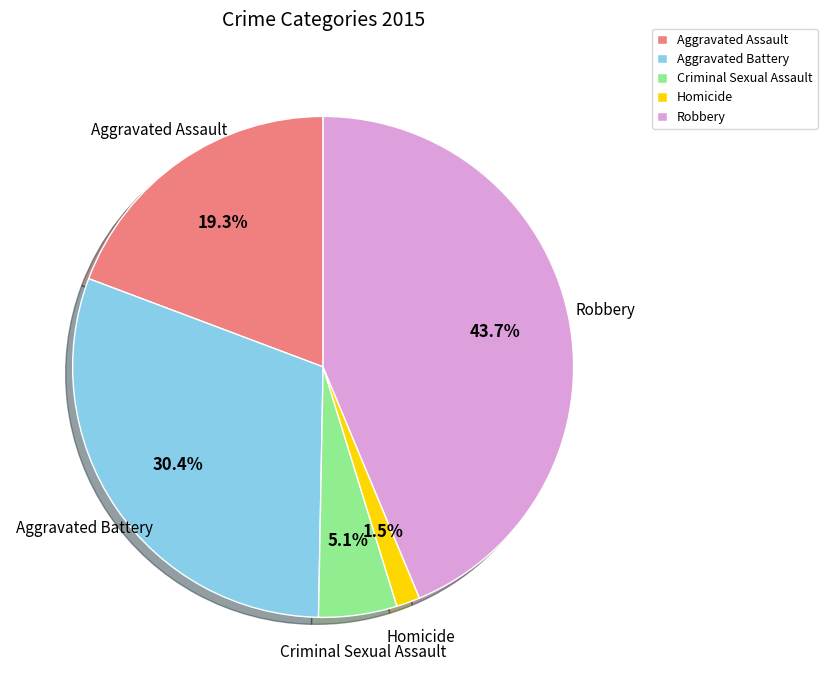

Count the number of slices in the pie.

5